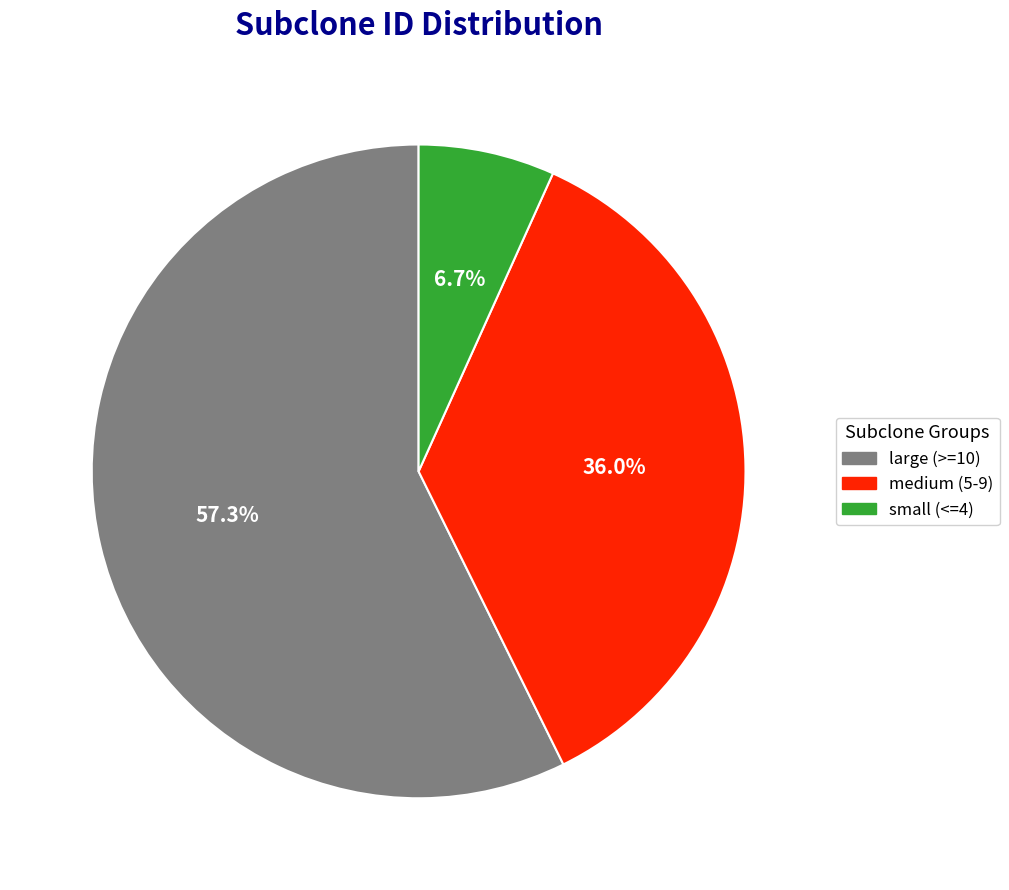

Is there any slice that represents more than half of the pie?

Yes